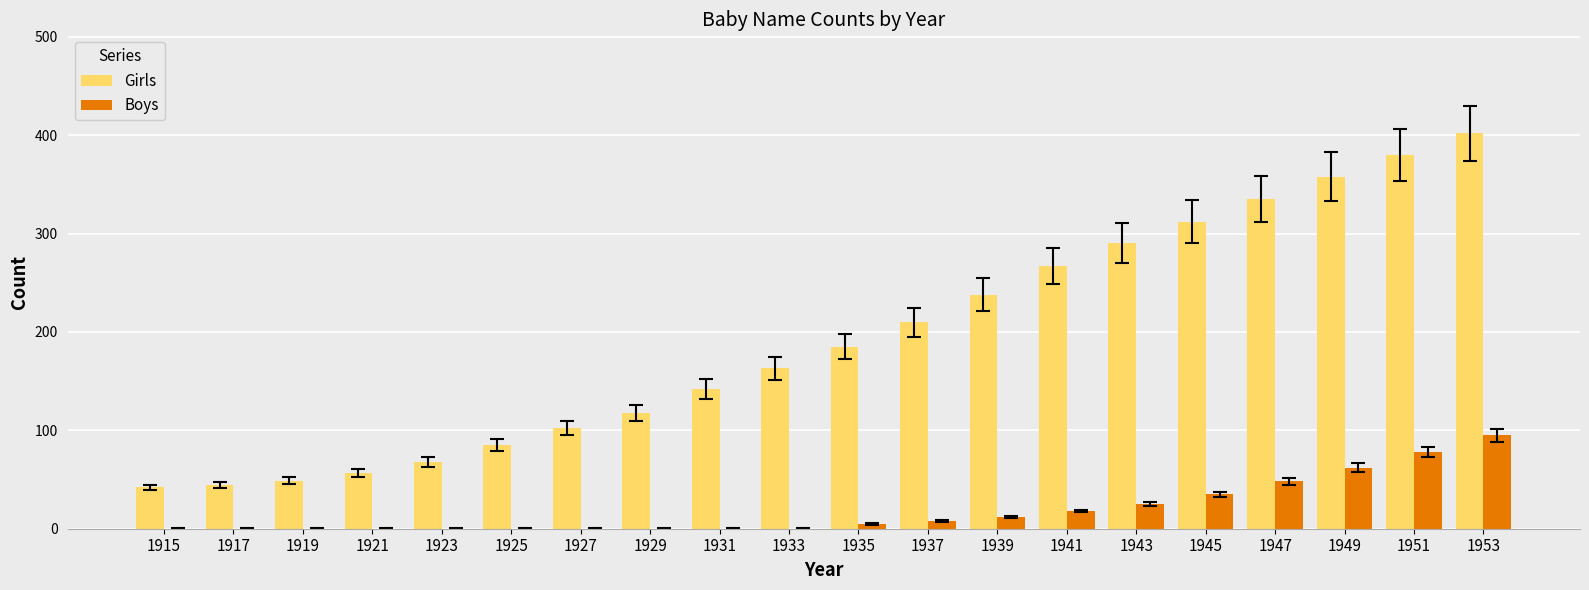

The value of Boys at 1915 is 59. True or false?

False